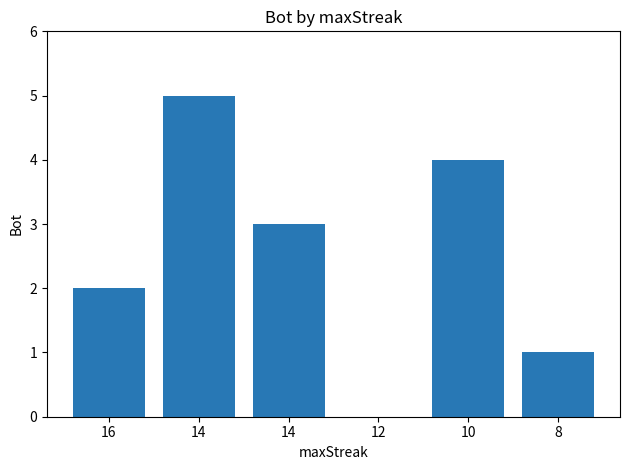

How many values are between 1 and 4?

4